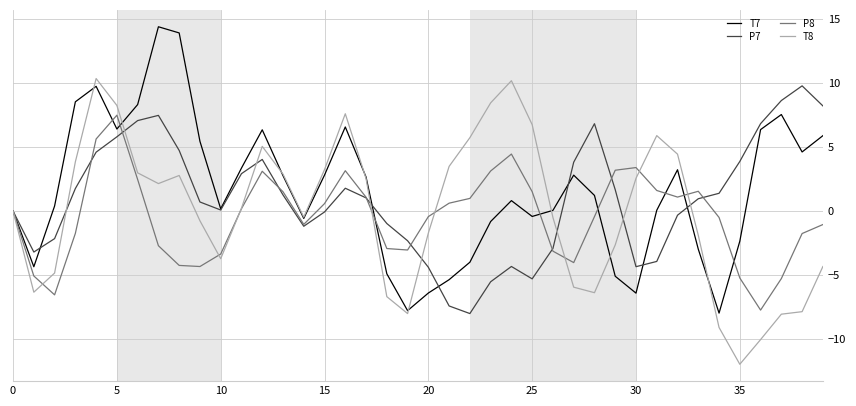

Does the chart have visible grid lines?

Yes